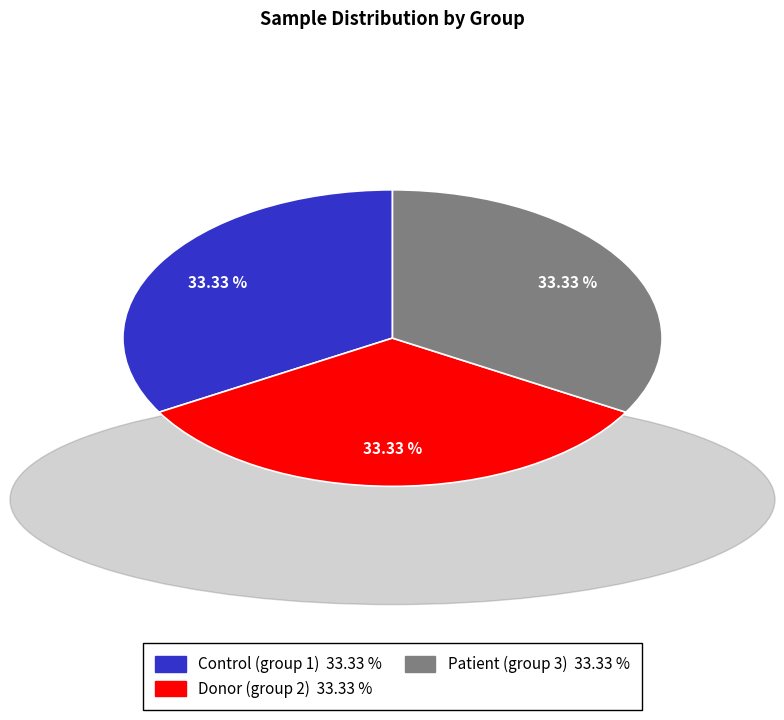

Is there any slice that represents more than half of the pie?

No